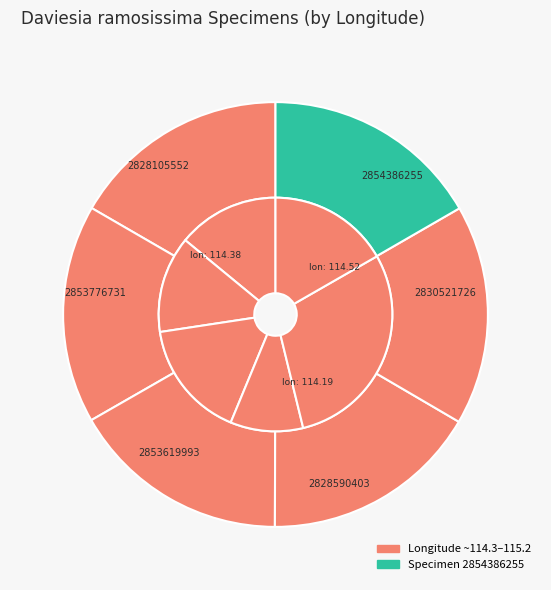

The 2828590403 slice represents 6% of the pie. True or false?

False